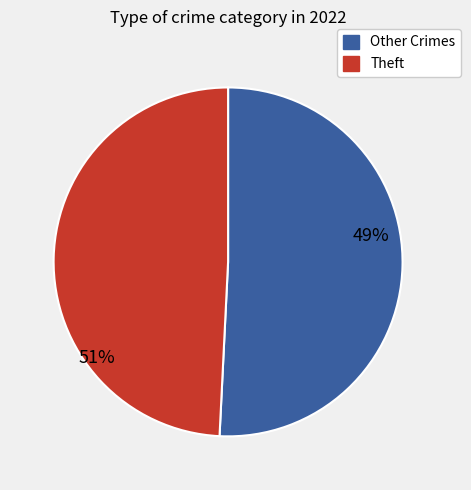

Which slice is the largest?

Theft